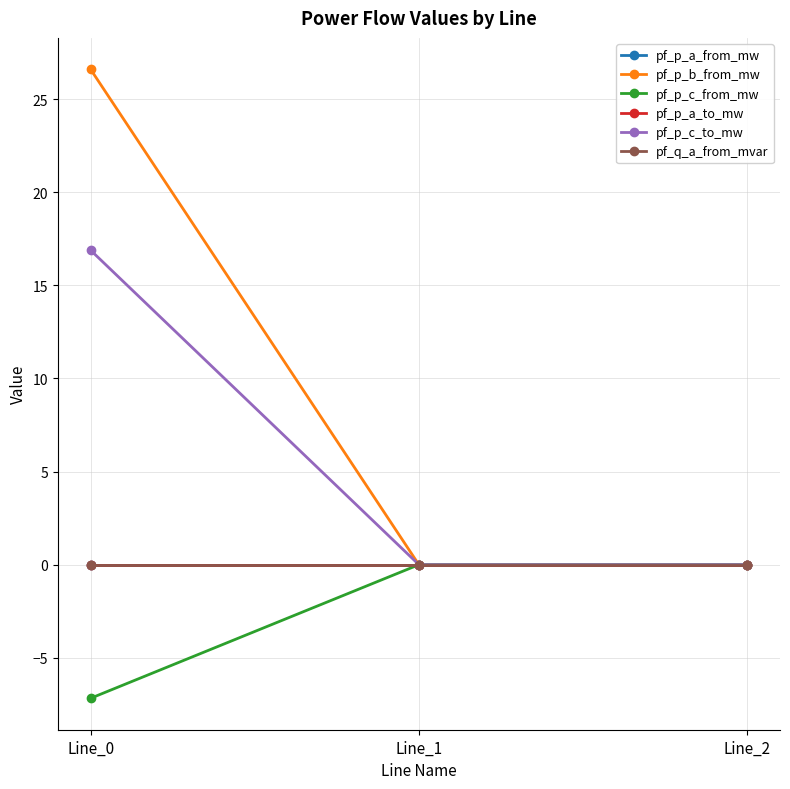

How many pf_p_a_from_mw values are between 0 and 1?

1